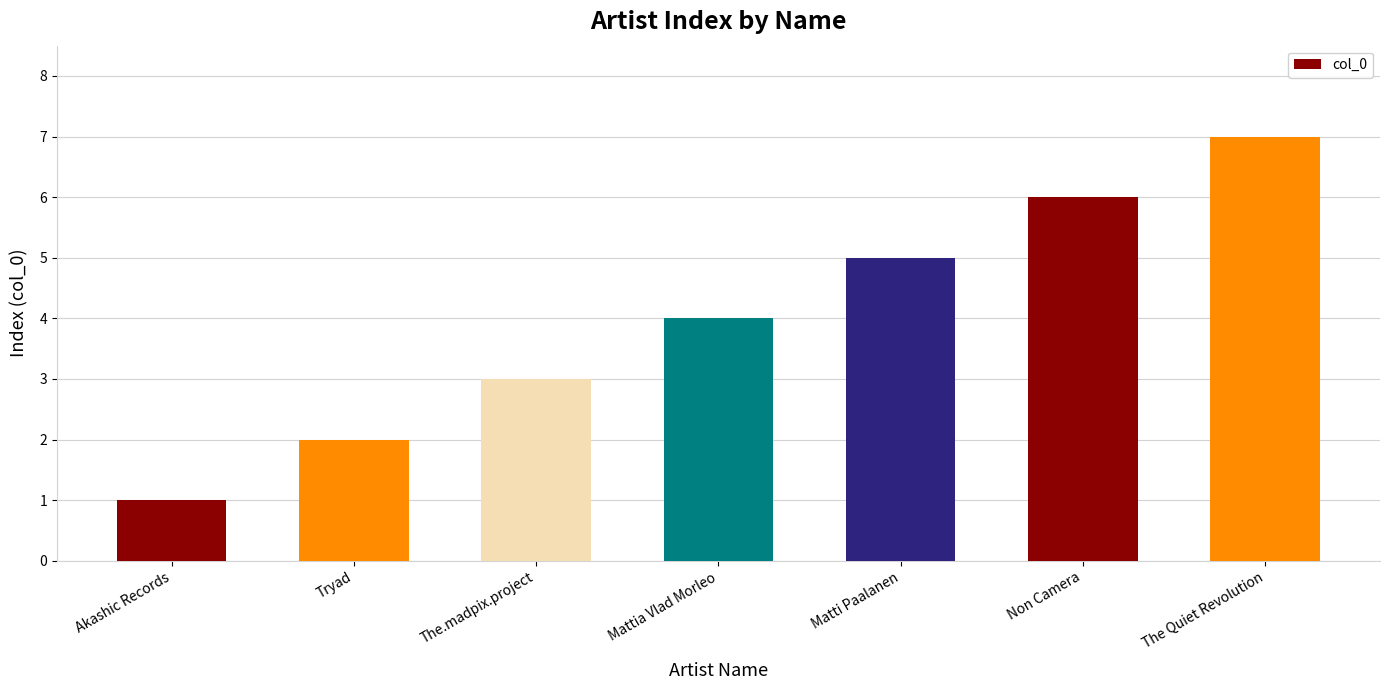

List the labels in order of value, largest first.

The Quiet Revolution, Non Camera, Matti Paalanen, Mattia Vlad Morleo, The.madpix.project, Tryad, Akashic Records